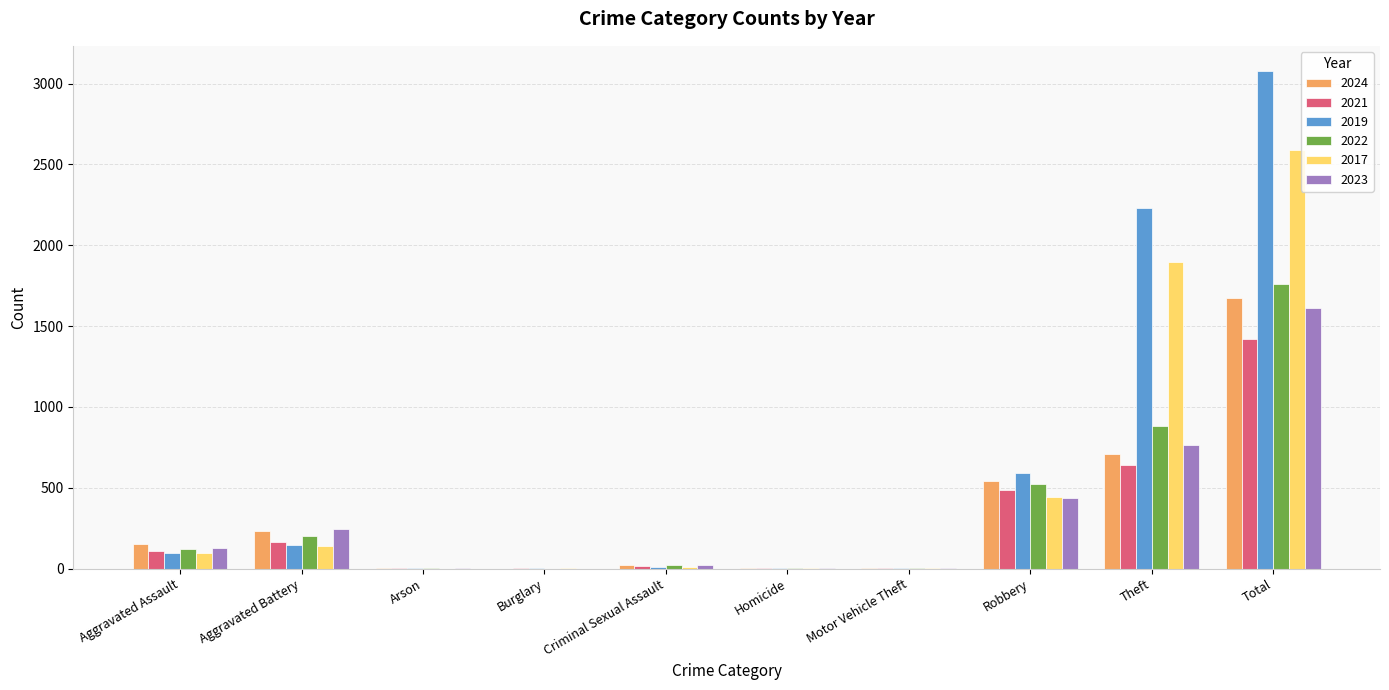

True or false: 2022 has a value of 2877 at Total.

False